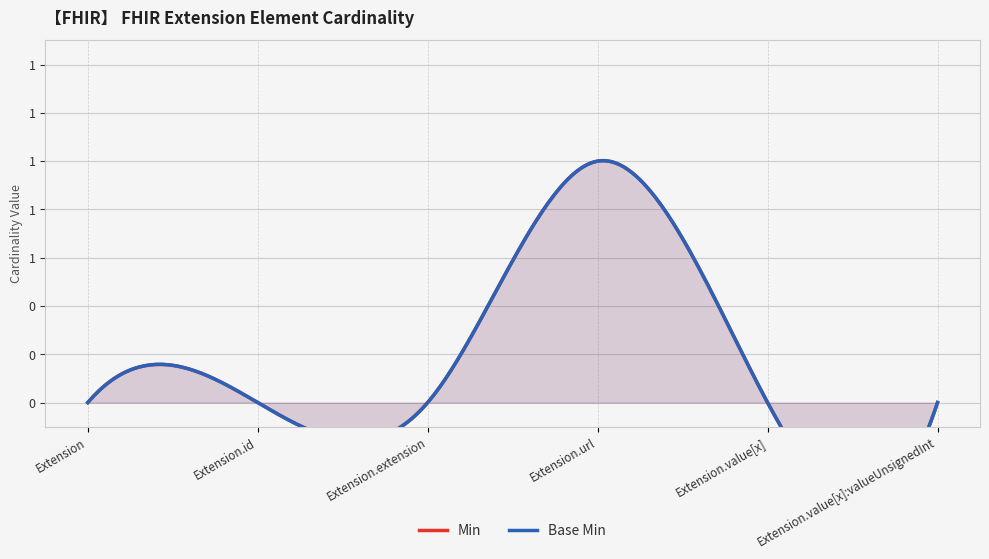

Count the Base Min values in the range 0 to 1.

6